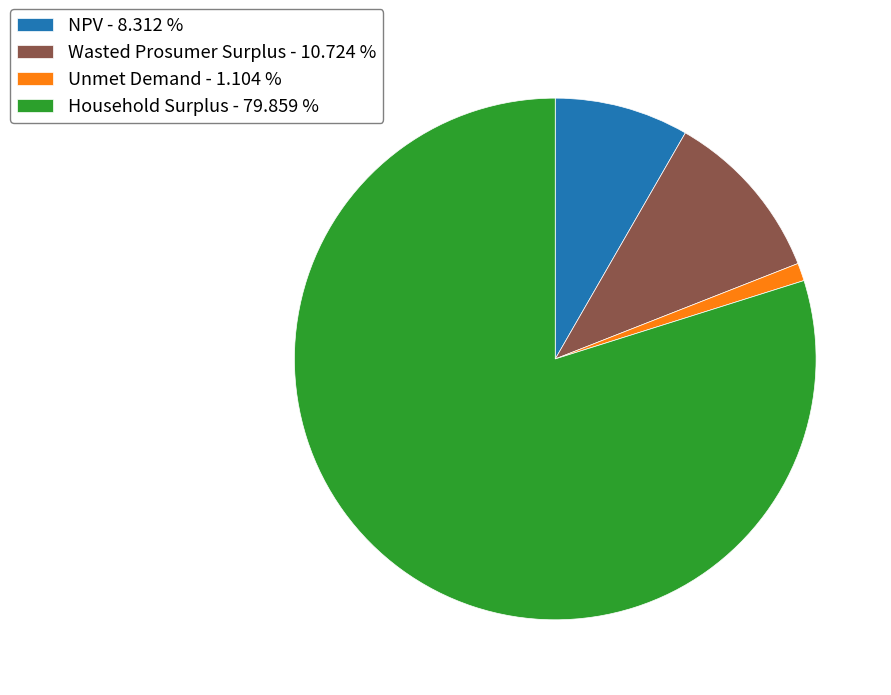

Is the sum of Unmet Demand and Wasted Prosumer Surplus greater than half?

No